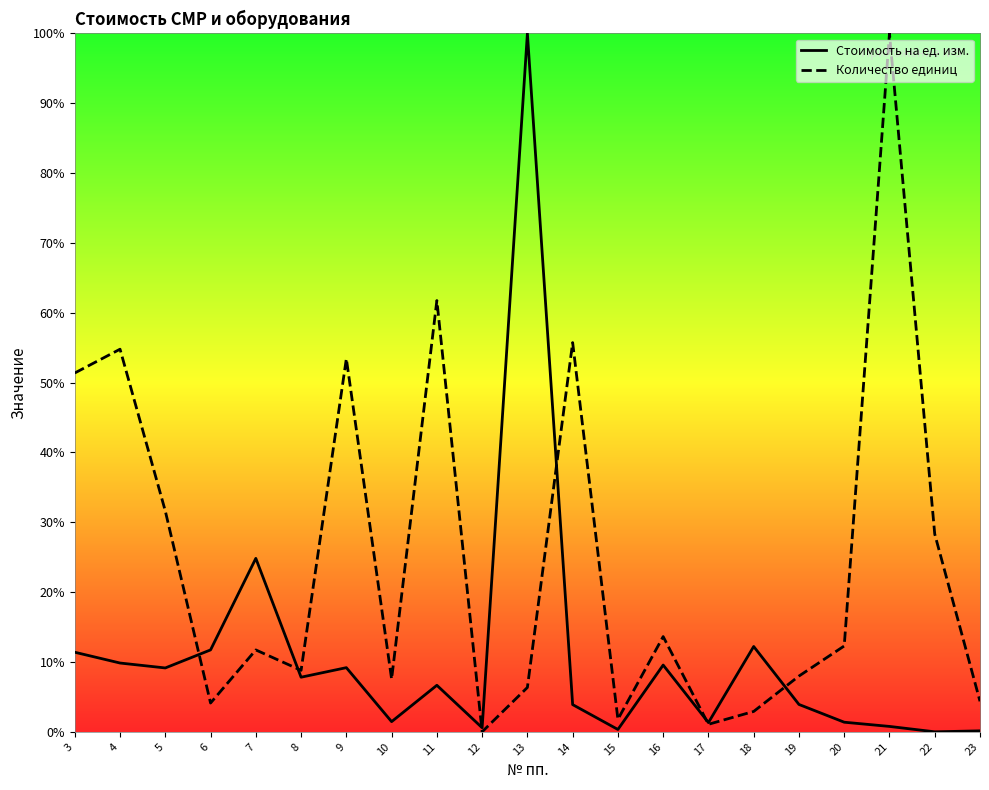

Rank the series by their average value, from lowest to highest.

Стоимость на ед. изм., Количество единиц